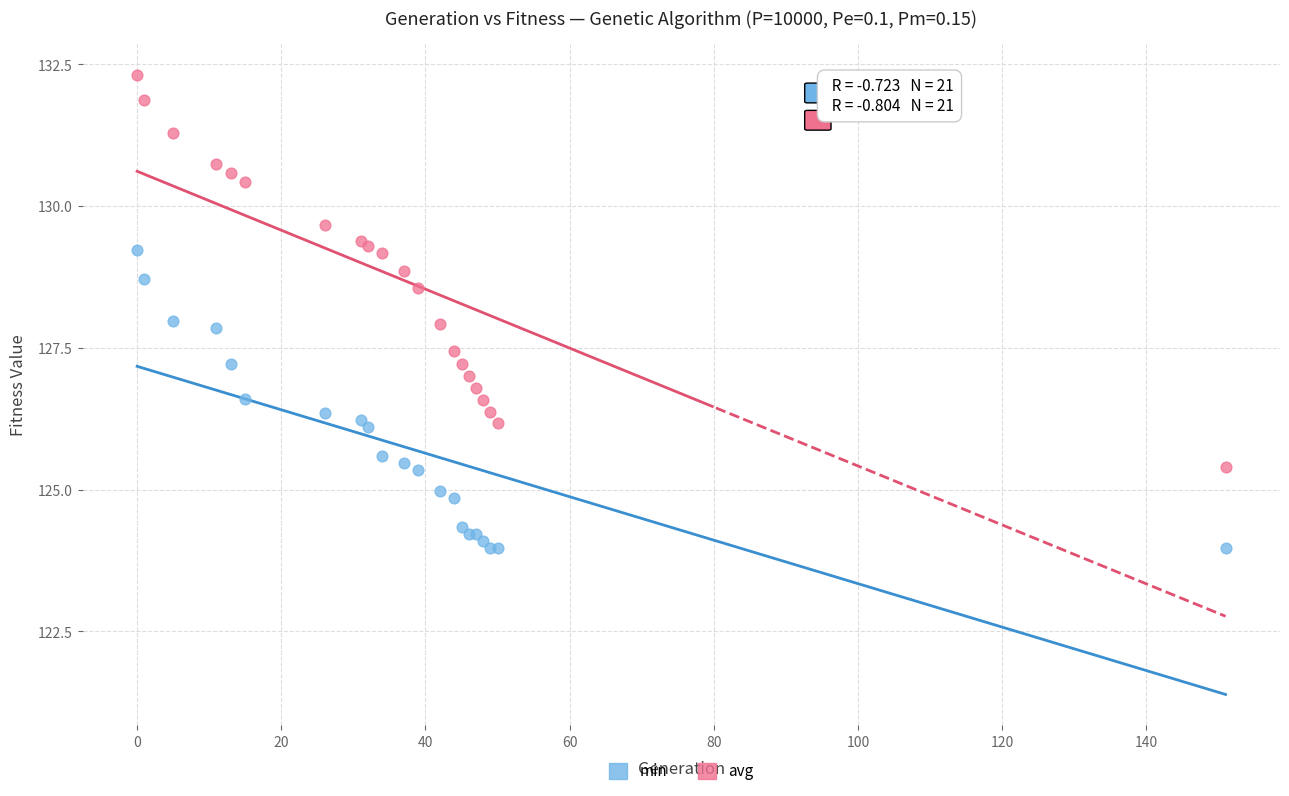

Which series contains the lowest Y value?

min